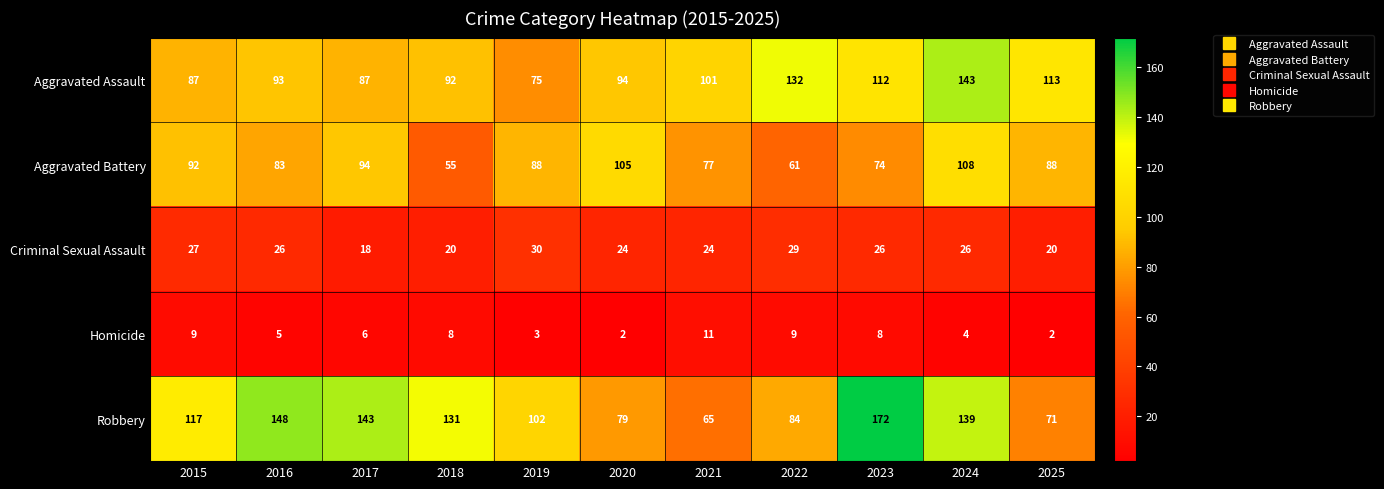

What is the approximate value of Homicide at 2015?

9